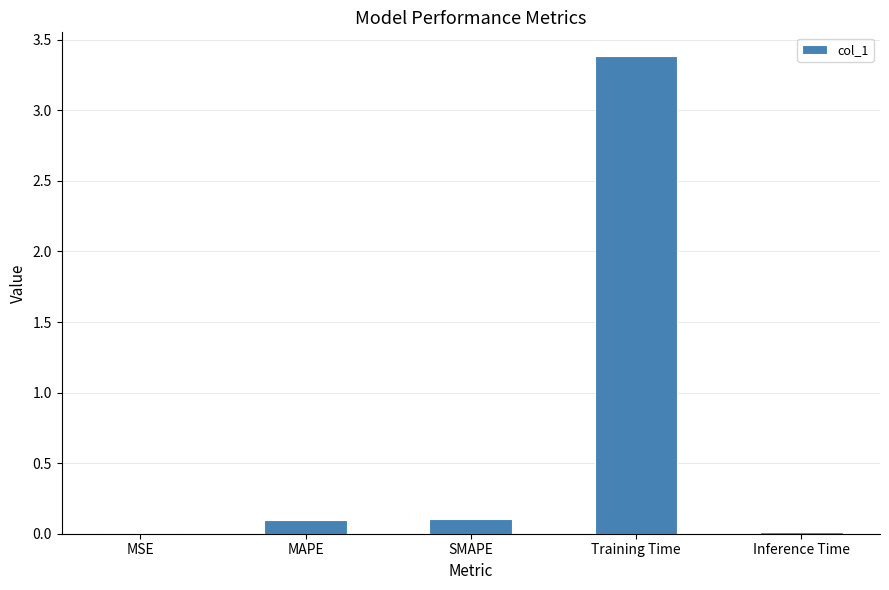

The chart shows a value of 0.0 at MSE. True or false?

True